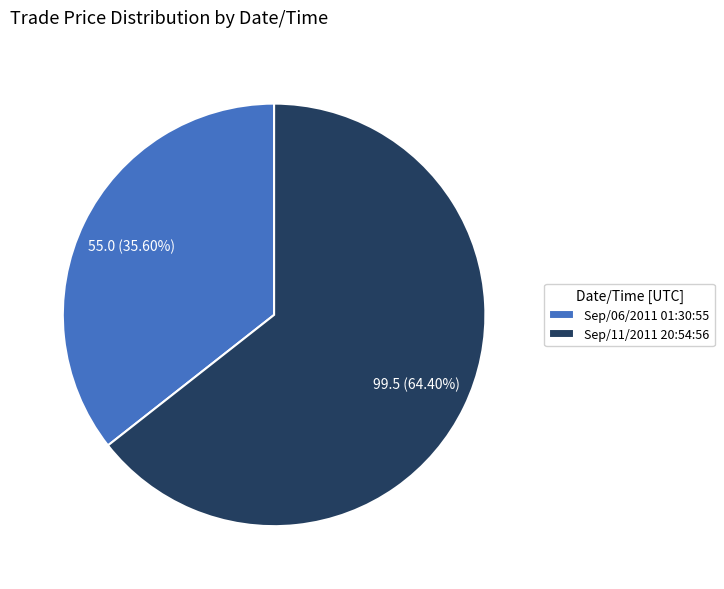

Is there any slice that represents more than half of the pie?

Yes